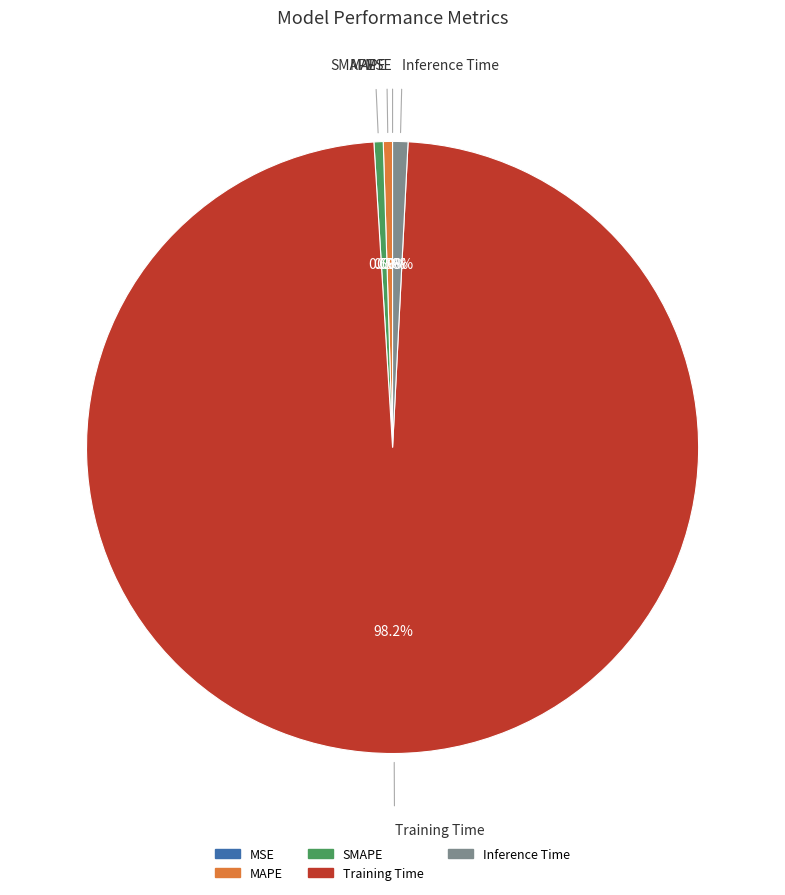

Which has a higher value, Training Time or SMAPE?

Training Time